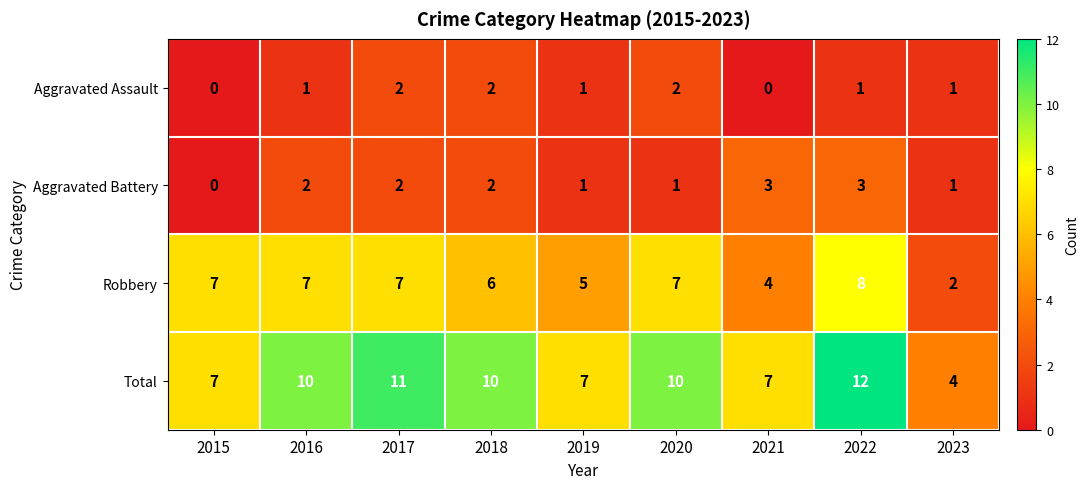

What is the difference between the Total values at 2016 and 2021?

3